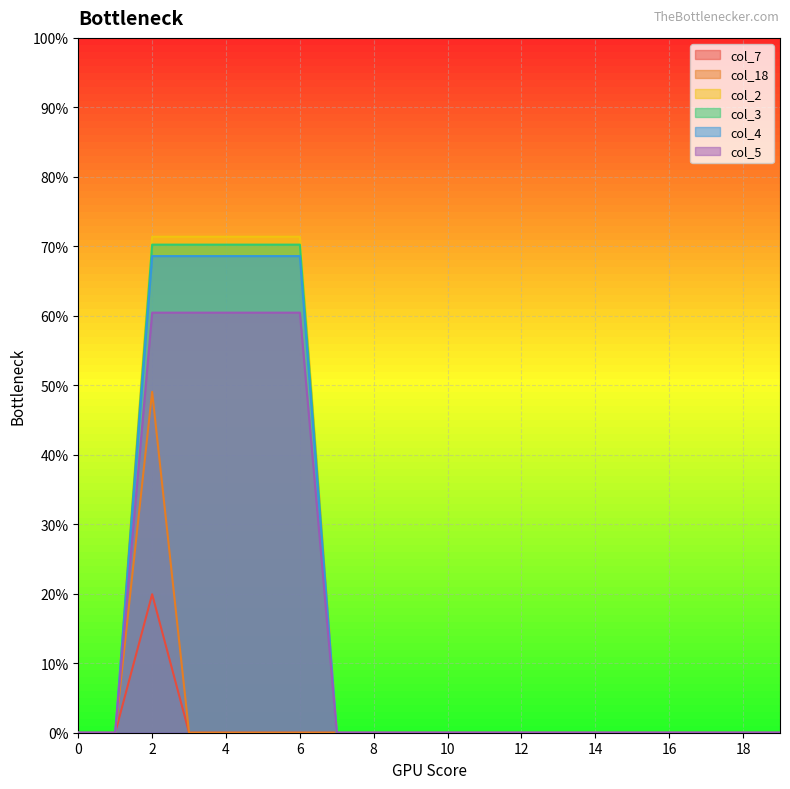

Is it true that col_2 equals 173.7 at 4?

False